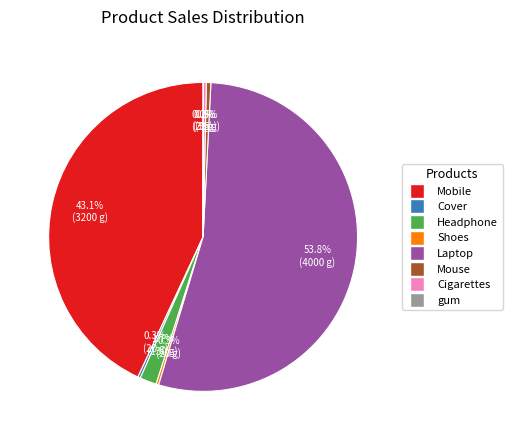

Which has a higher value, Mobile or Headphone?

Mobile